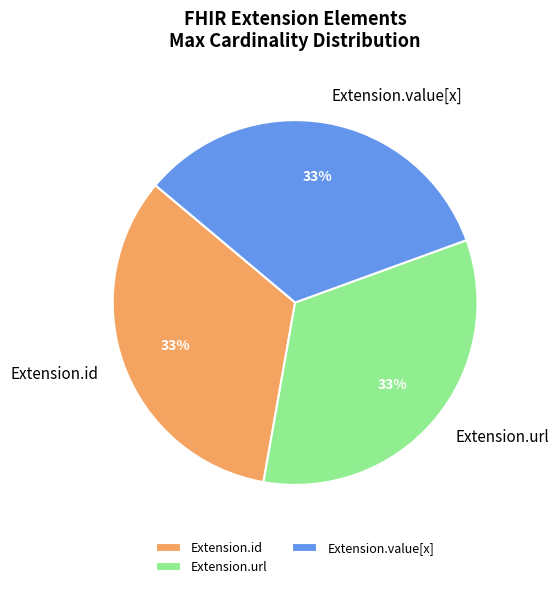

Is there any slice that represents more than half of the pie?

No